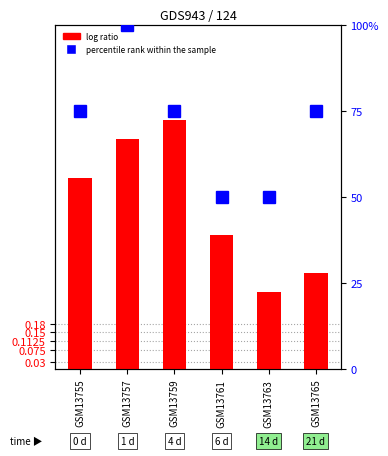

What is the maximum value shown in the chart?

100